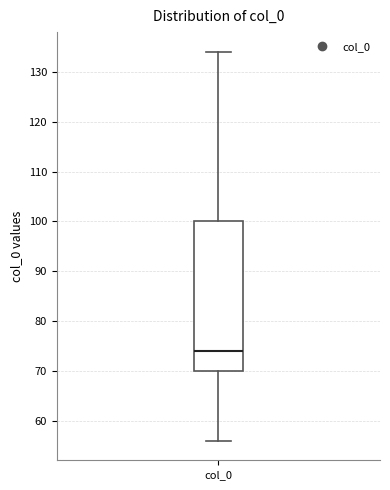

Read this box plot against the y-axis: the position of the median line, the range covered by the box, and the ends of both whiskers. The values are not printed on the chart, so give them approximately, as read against the axis.

median 74, box 70 to 100, whiskers 56 to 134